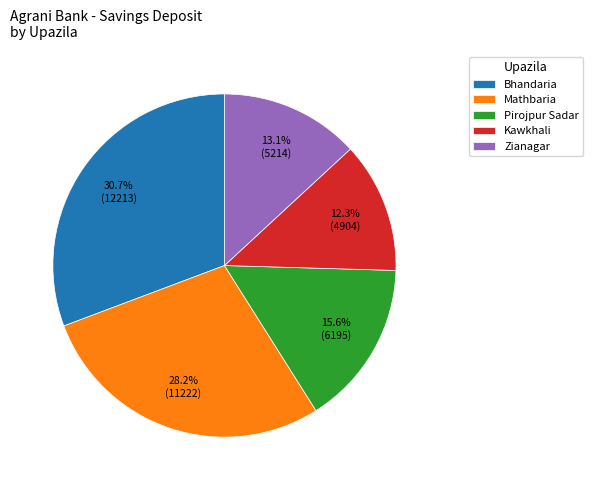

What percentage is the Mathbaria slice, to the nearest percent?

28%